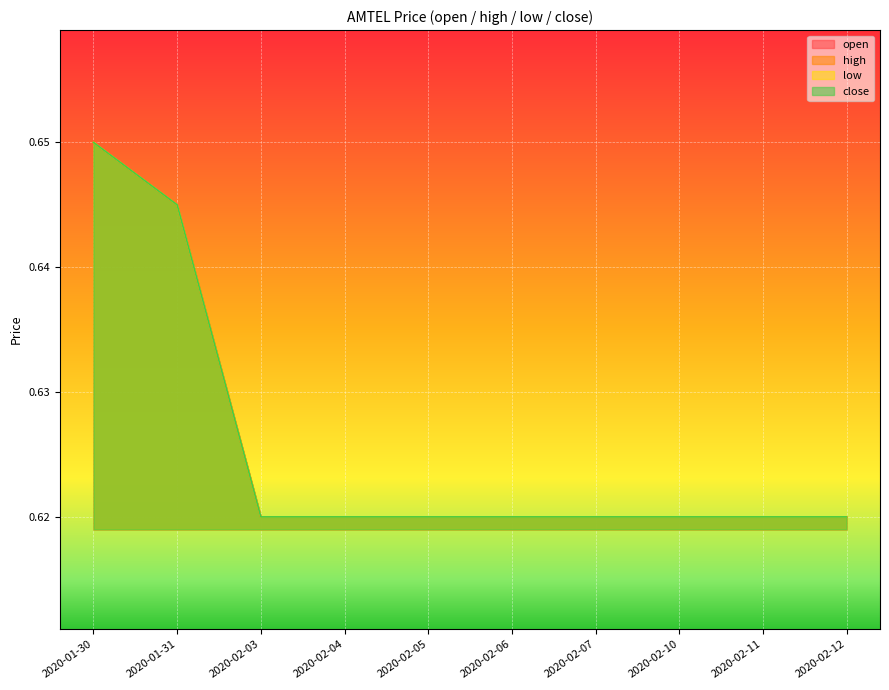

What is the label of the 2nd point from the left?

2020-01-31